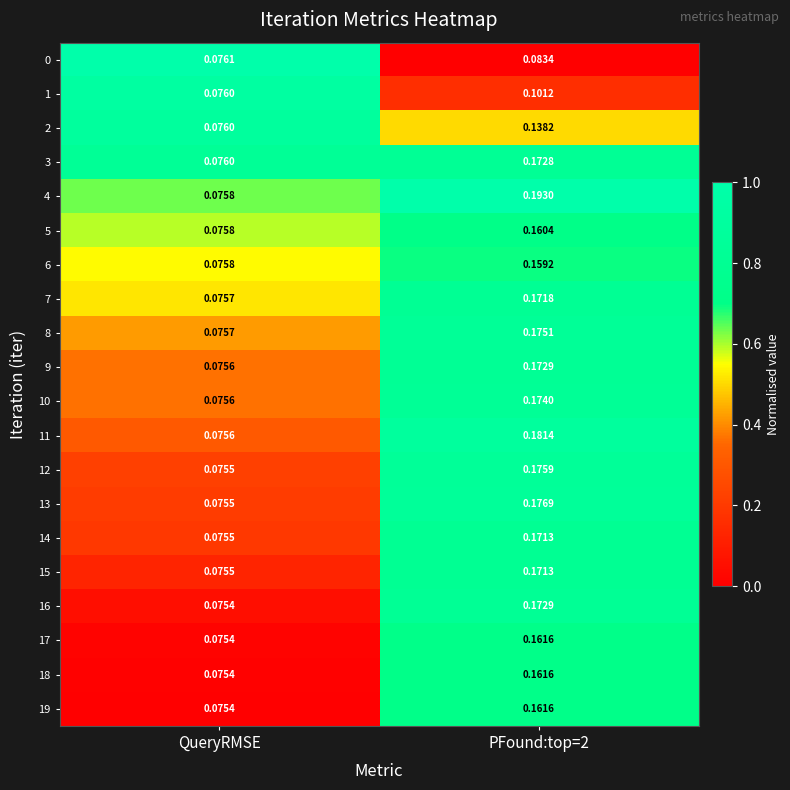

Is the value of 3 at QueryRMSE greater than the value of 13 at QueryRMSE?

Yes